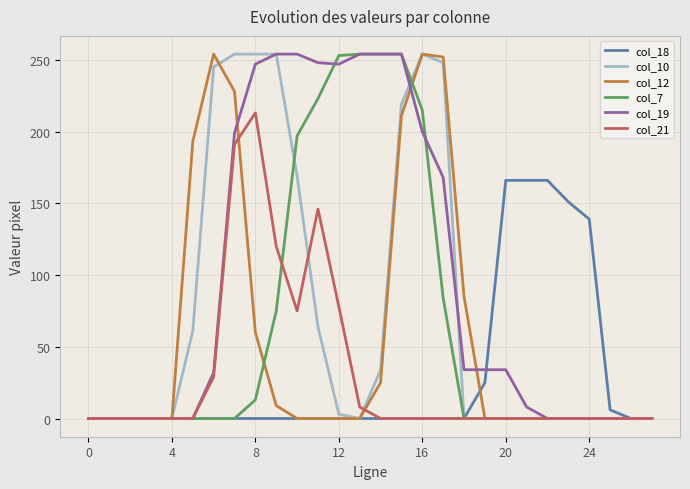

What is the highest value of the col_21 series?

213